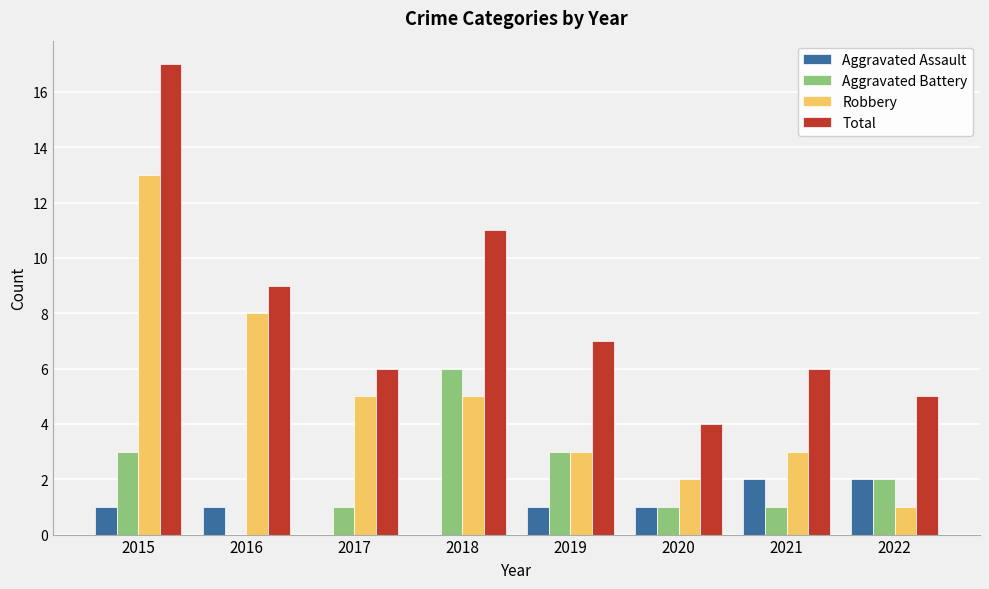

What is the greatest value displayed?

17